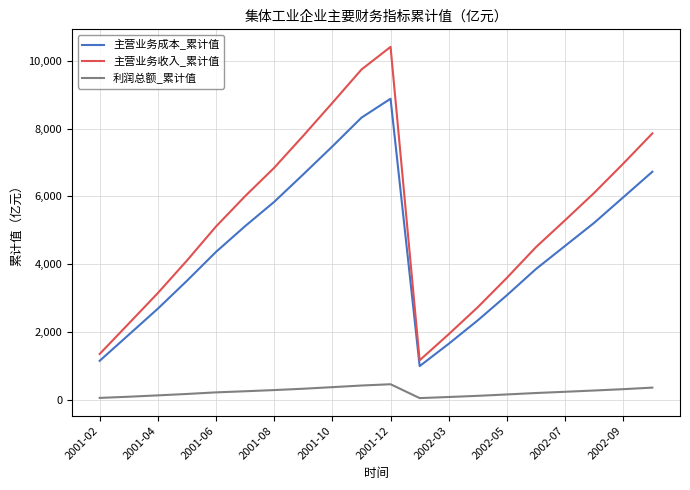

Rank the series by their maximum value, from highest to lowest.

主营业务收入_累计值, 主营业务成本_累计值, 利润总额_累计值